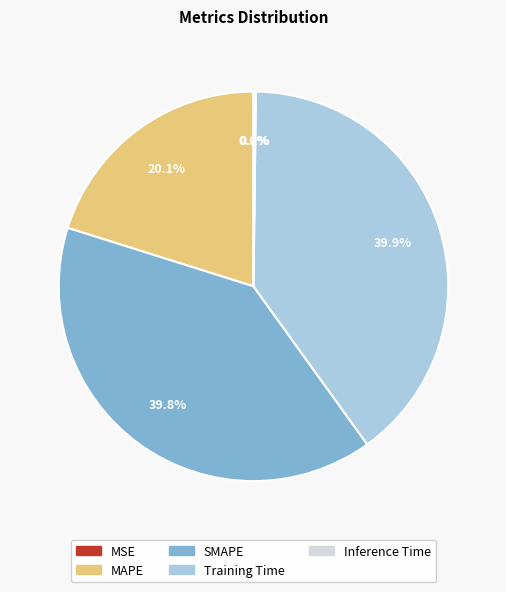

Is there a majority slice in this chart?

No